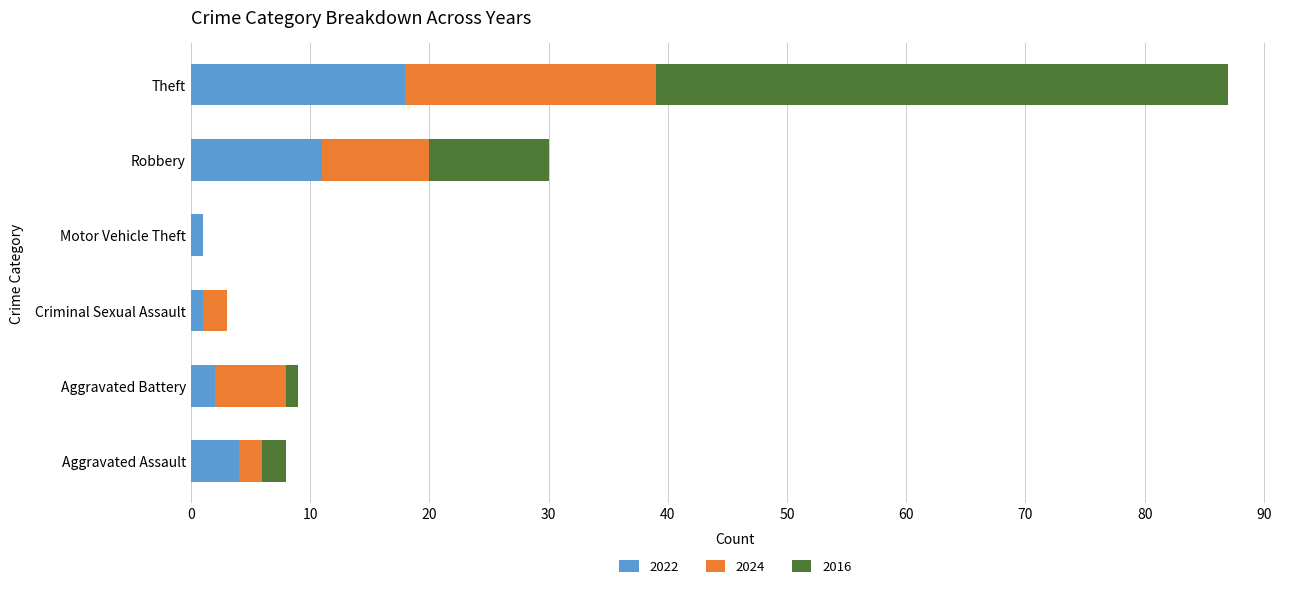

How many distinct data groups are displayed?

3